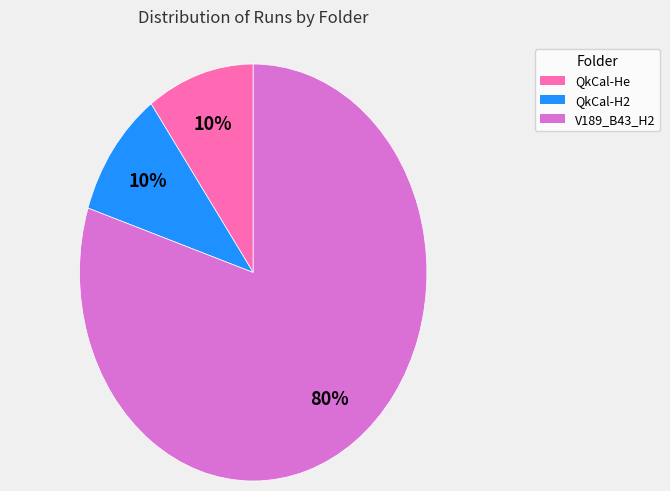

Does any single category account for the majority?

Yes